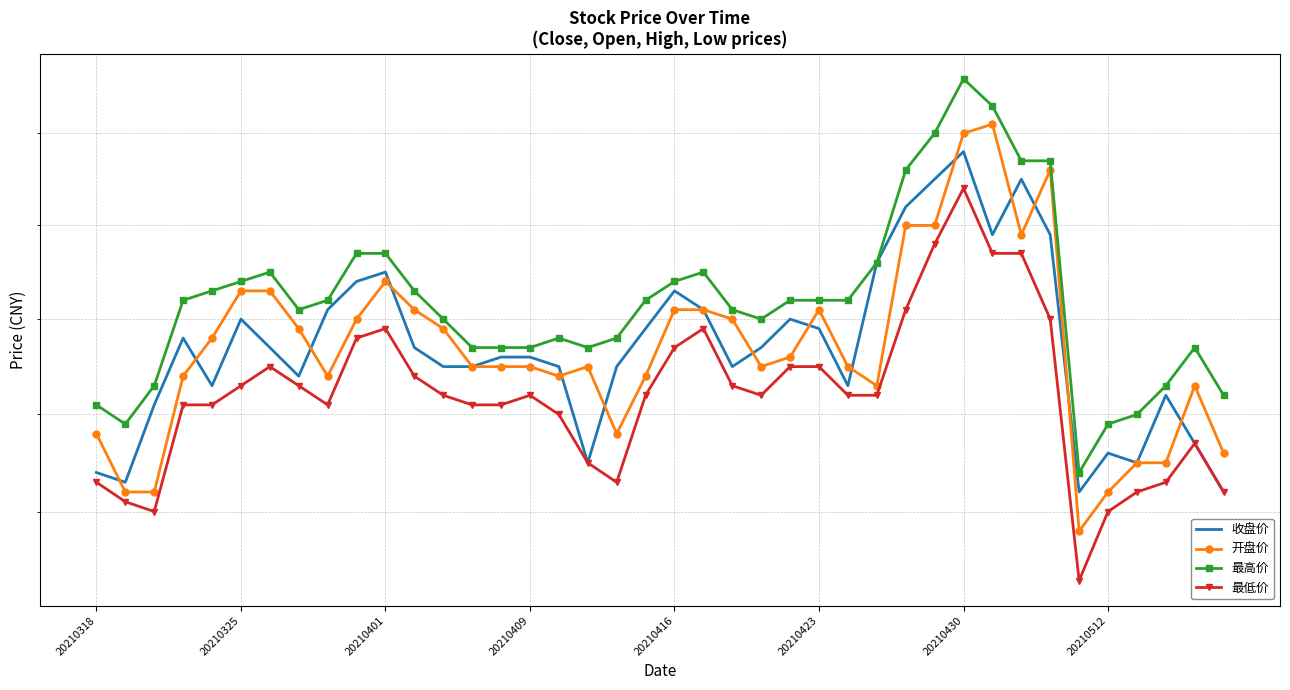

In 最低价, how many points are higher than both neighbors (excluding endpoints)?

6